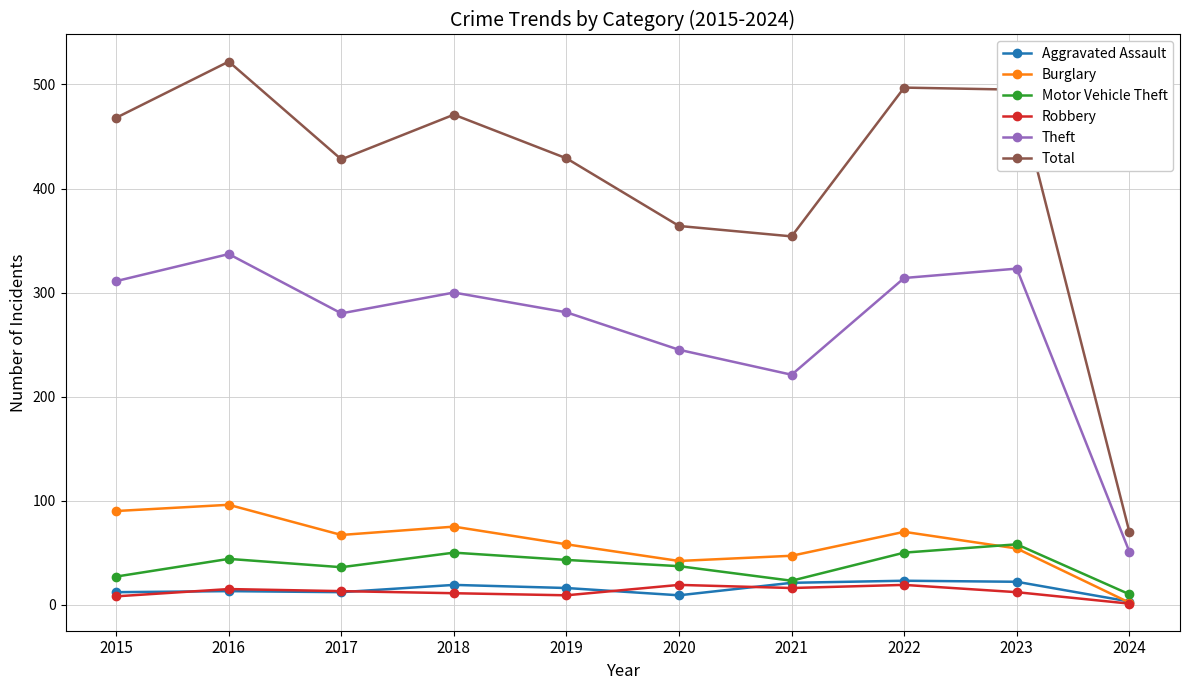

What is the value of the Aggravated Assault point at the 6th from the left?

9